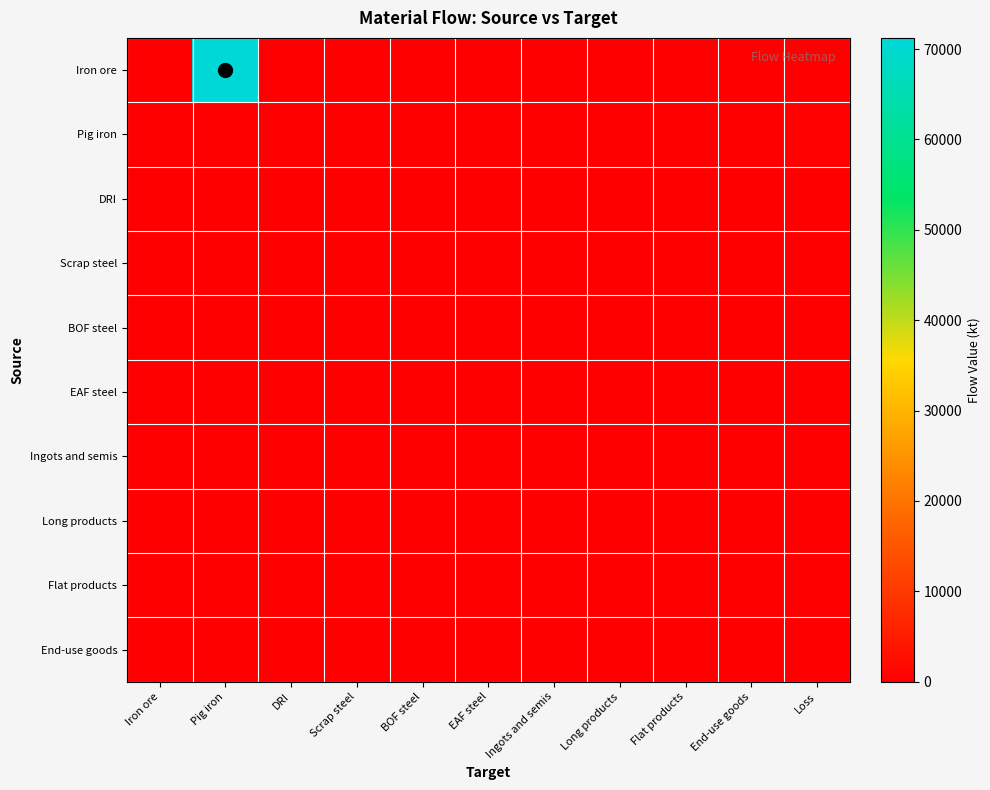

Between Iron ore and Flat products, which series saw the biggest shift?

Iron ore